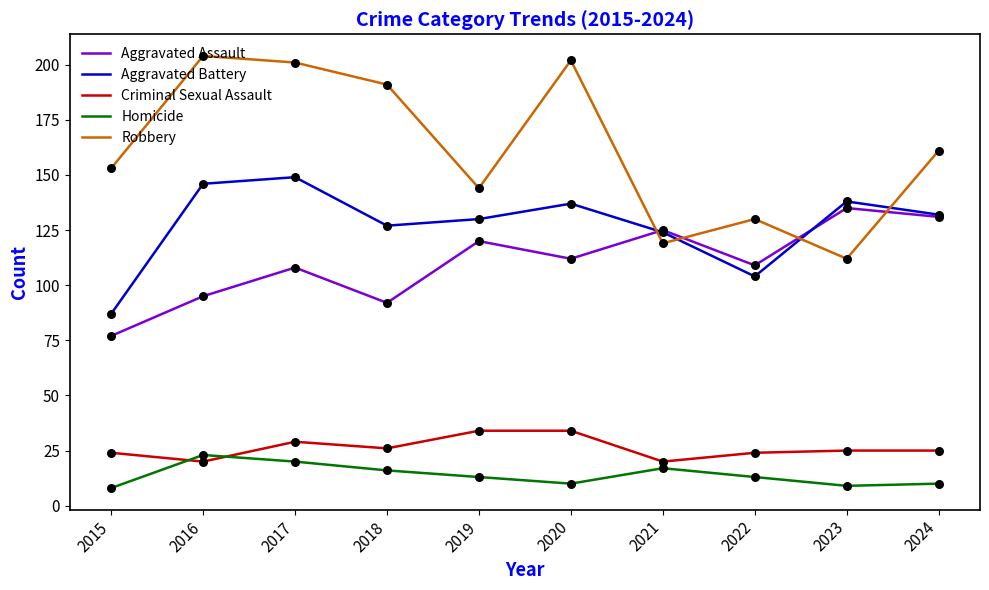

What are all the series names shown in the legend?

Aggravated Assault, Aggravated Battery, Criminal Sexual Assault, Homicide, Robbery